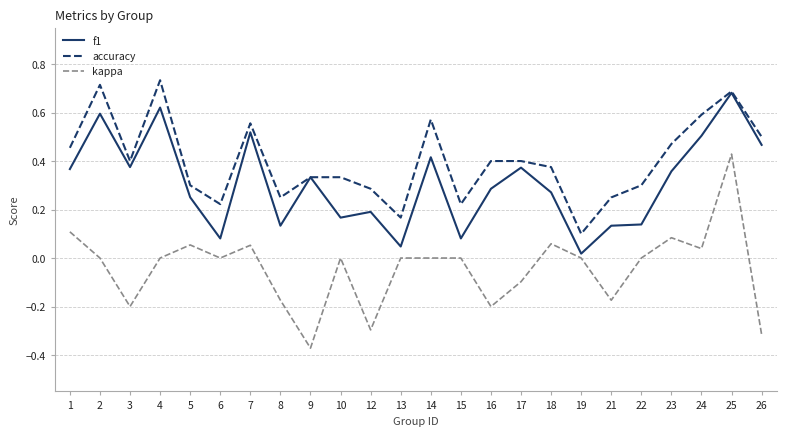

Which label corresponds to the smallest value in the chart?

9